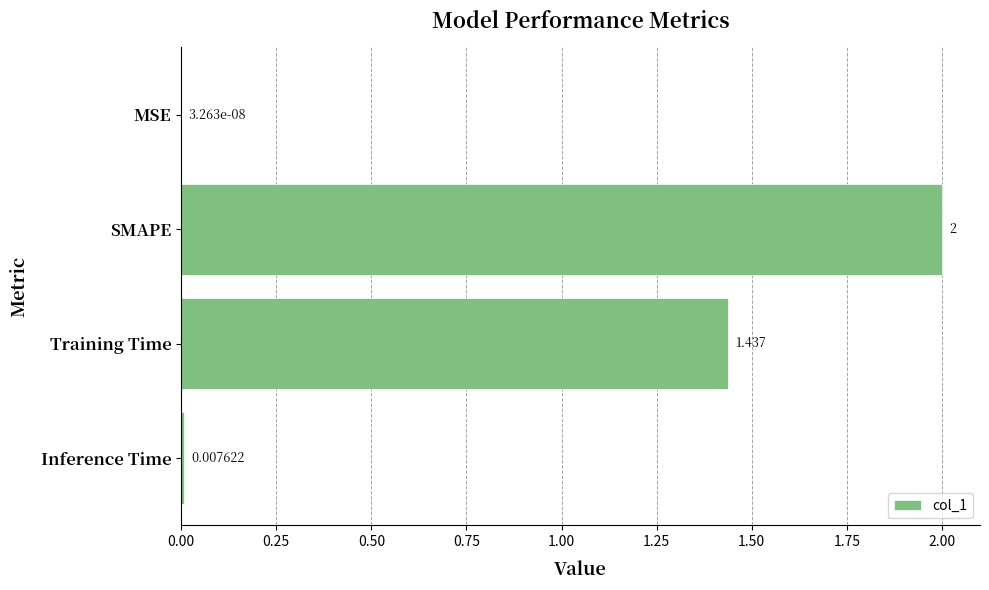

Where is the data nearest to the value 1?

Training Time